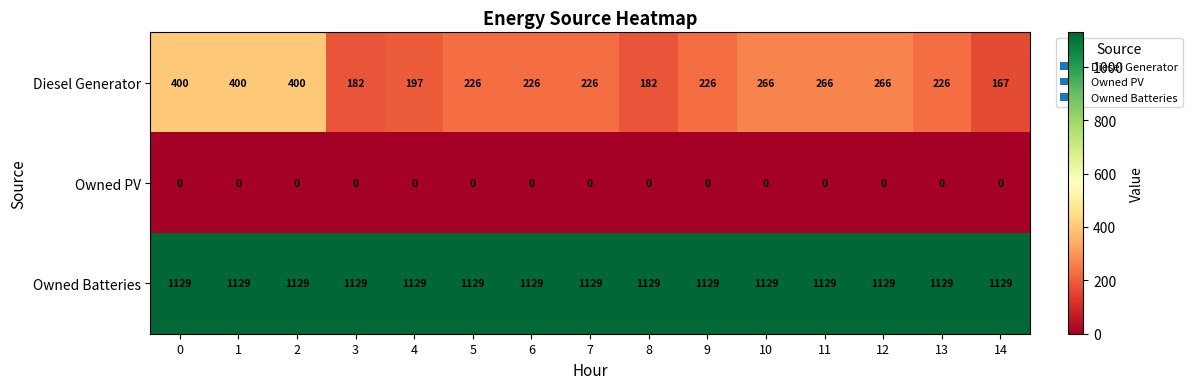

What is the greatest value displayed?

1129